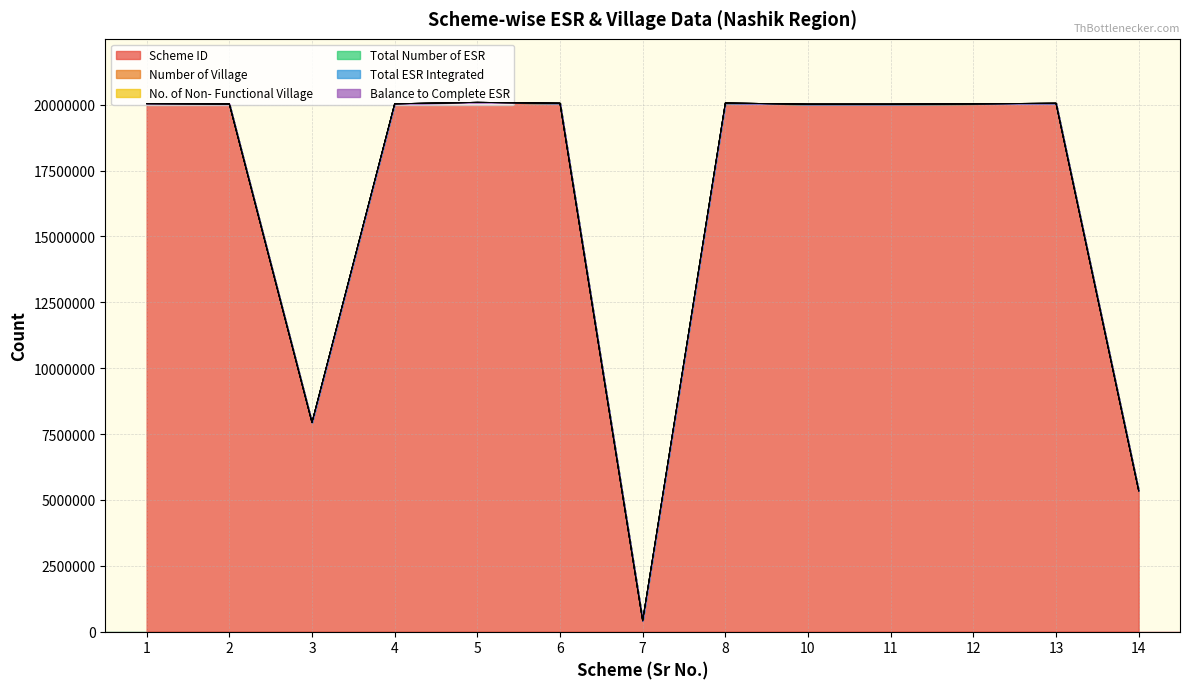

Reading left to right, transcribe all the data shown in this chart.

Scheme ID: 1=20039258	2=20028193	3=7937337	4=20033242	5=20086730	6=20054877	7=417239	8=20061165	10=20019176	11=20019286	12=20030798	13=20053796	14=5348540
Number of Village: 1=2	2=4	3=6	4=20	5=58	6=3	7=2	8=2	10=7	11=5	12=28	13=17	14=18
No. of Non- Functional Village: 1=0	2=2	3=1	4=16	5=40	6=1	7=0	8=0	10=2	11=2	12=11	13=15	14=4
Total Number of ESR: 1=6	2=5	3=19	4=50	5=75	6=5	7=7	8=6	10=16	11=11	12=33	13=35	14=36
Total ESR Integrated: 1=4	2=3	3=10	4=8	5=22	6=5	7=4	8=6	10=14	11=10	12=16	13=4	14=23
Balance to Complete ESR: 1=3	2=5	3=12	4=46	5=75	6=5	7=3	8=1	10=11	11=11	12=33	13=35	14=36